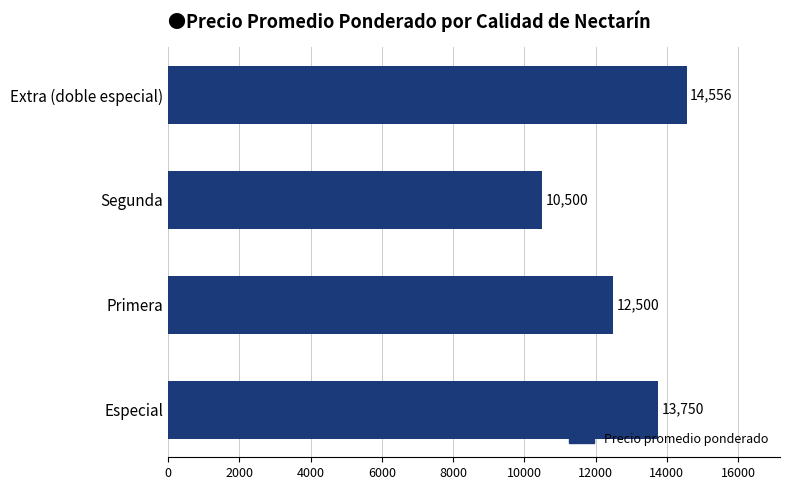

The value at Segunda is 16573. True or false?

False